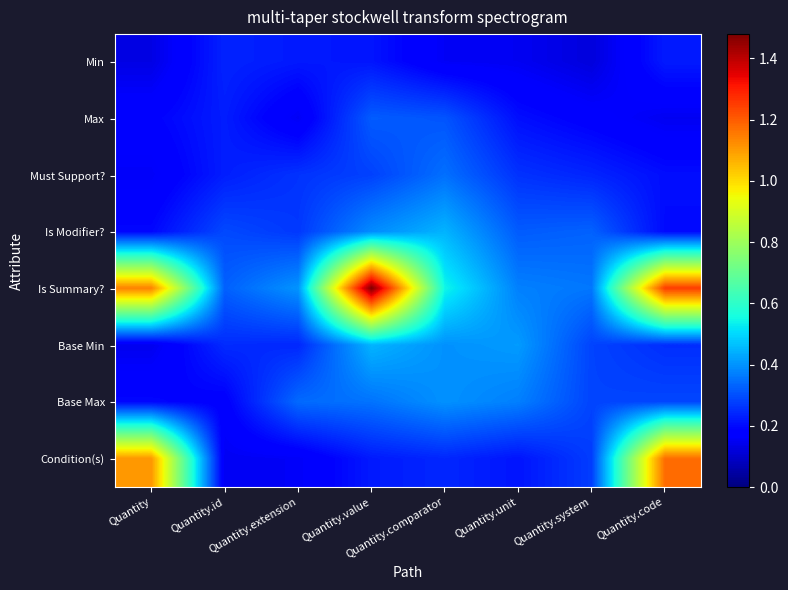

Reading left to right, transcribe all the data shown in this chart.

Min: Quantity=0.1	Quantity.id=0.2	Quantity.extension=0.2	Quantity.value=0.2	Quantity.comparator=0.2	Quantity.unit=0.1	Quantity.system=0.1	Quantity.code=0.2
Max: Quantity=0.2	Quantity.id=0.2	Quantity.extension=0.2	Quantity.value=0.3	Quantity.comparator=0.3	Quantity.unit=0.2	Quantity.system=0.2	Quantity.code=0.1
Must Support?: Quantity=0.2	Quantity.id=0.2	Quantity.extension=0.3	Quantity.value=0.3	Quantity.comparator=0.3	Quantity.unit=0.3	Quantity.system=0.2	Quantity.code=0.2
Is Modifier?: Quantity=0.2	Quantity.id=0.3	Quantity.extension=0.3	Quantity.value=0.4	Quantity.comparator=0.4	Quantity.unit=0.3	Quantity.system=0.3	Quantity.code=0.2
Is Summary?: Quantity=1.1	Quantity.id=0.3	Quantity.extension=0.4	Quantity.value=1.5	Quantity.comparator=0.5	Quantity.unit=0.4	Quantity.system=0.4	Quantity.code=1.2
Base Min: Quantity=0.1	Quantity.id=0.2	Quantity.extension=0.2	Quantity.value=0.4	Quantity.comparator=0.4	Quantity.unit=0.4	Quantity.system=0.3	Quantity.code=0.3
Base Max: Quantity=0.2	Quantity.id=0.2	Quantity.extension=0.3	Quantity.value=0.4	Quantity.comparator=0.4	Quantity.unit=0.4	Quantity.system=0.3	Quantity.code=0.3
Condition(s): Quantity=1.1	Quantity.id=0.2	Quantity.extension=0.2	Quantity.value=0.2	Quantity.comparator=0.2	Quantity.unit=0.2	Quantity.system=0.3	Quantity.code=1.2